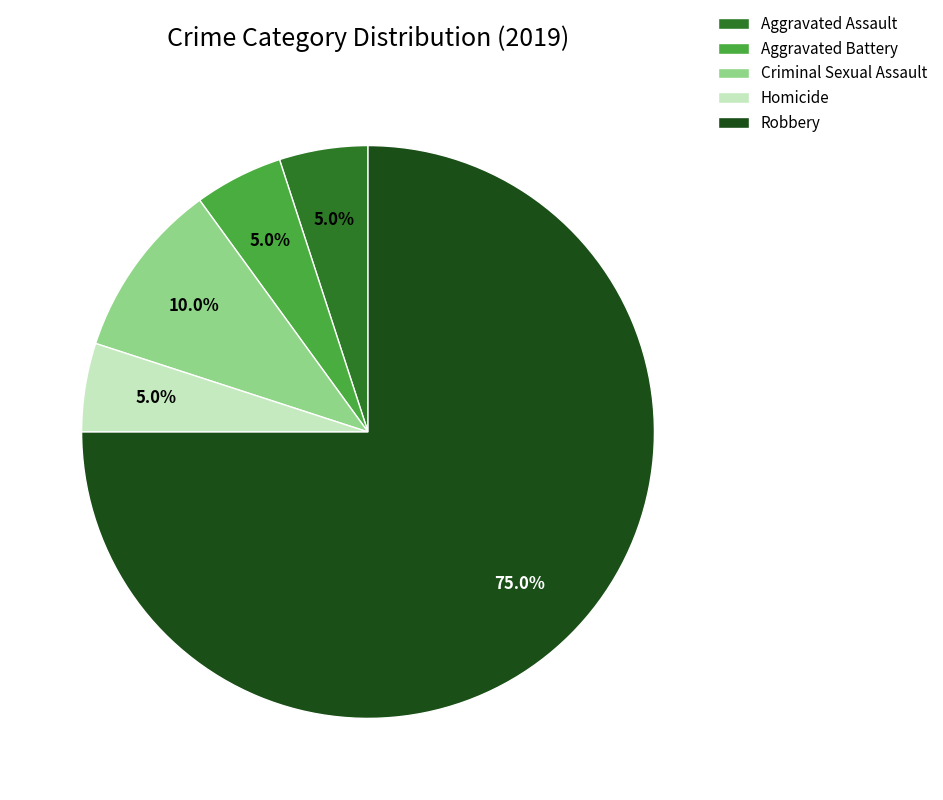

Which slice represents more than half of the pie?

Robbery